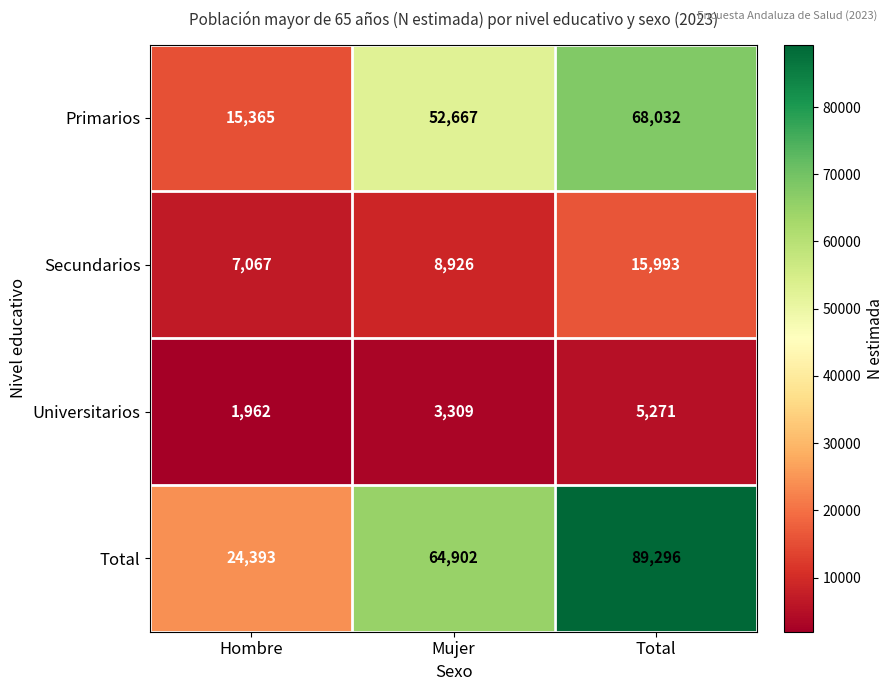

Reading left to right, transcribe all the data shown in this chart.

Primarios: Hombre=15365	Mujer=52667	Total=68032
Secundarios: Hombre=7067	Mujer=8926	Total=15993
Universitarios: Hombre=1962	Mujer=3309	Total=5271
Total: Hombre=24393	Mujer=64902	Total=89296